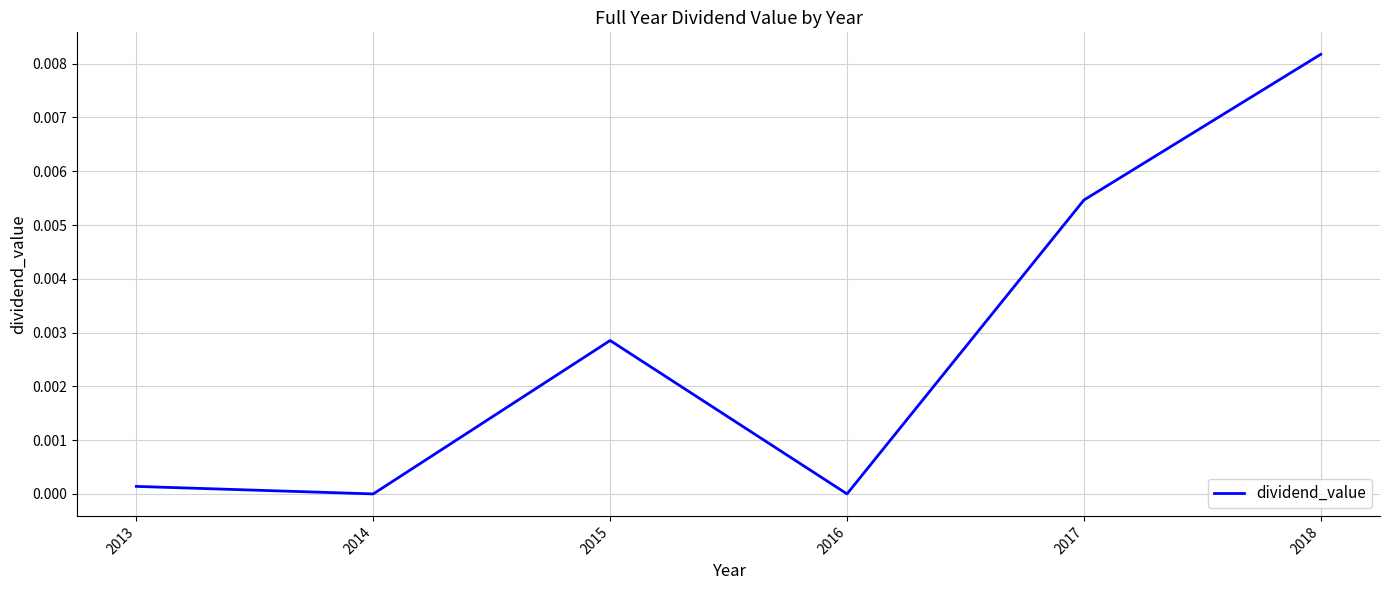

True or false: there are more than 1 points higher than both neighbors.

False